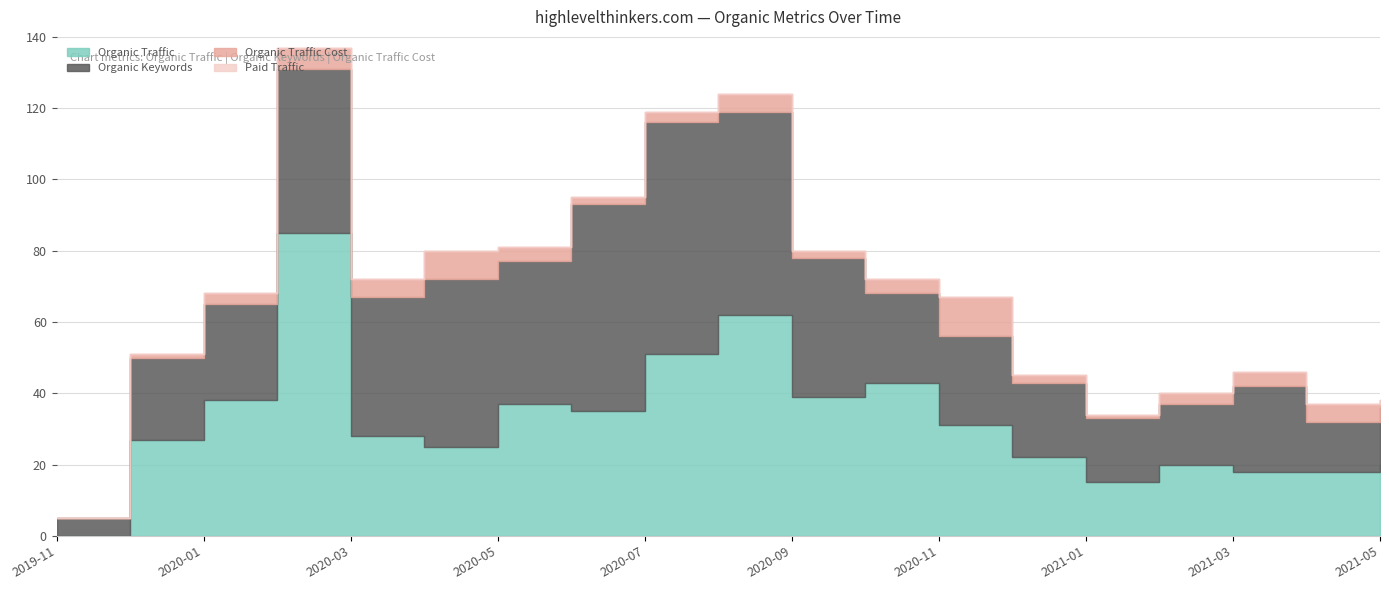

List the series in order of their peak value, highest first.

Organic Traffic, Organic Keywords, Organic Traffic Cost, Paid Traffic